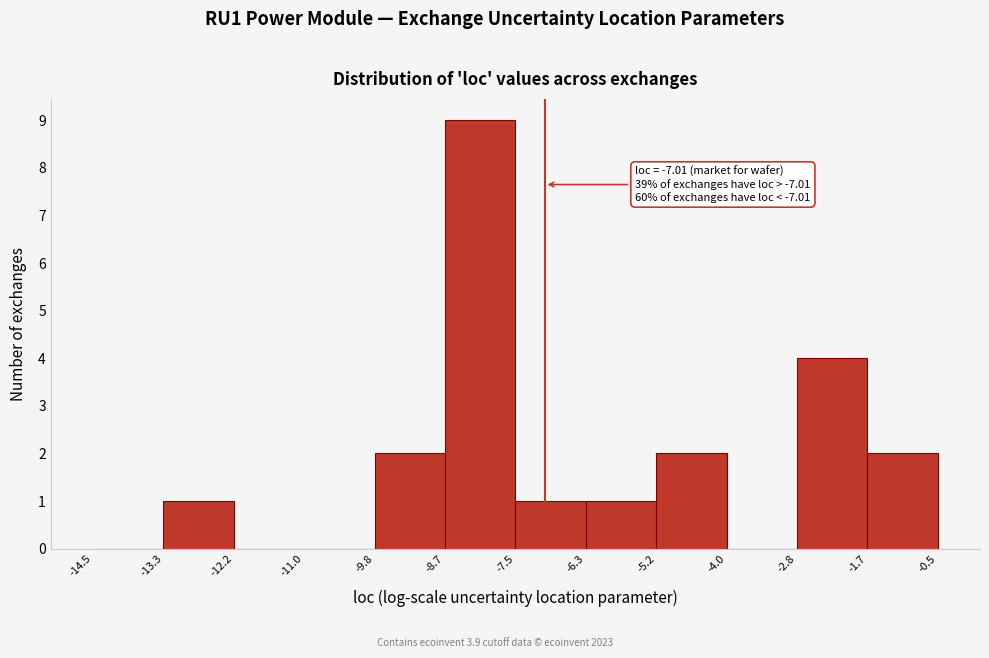

Which range on the x-axis has the tallest bar?

-8.7 to -7.5